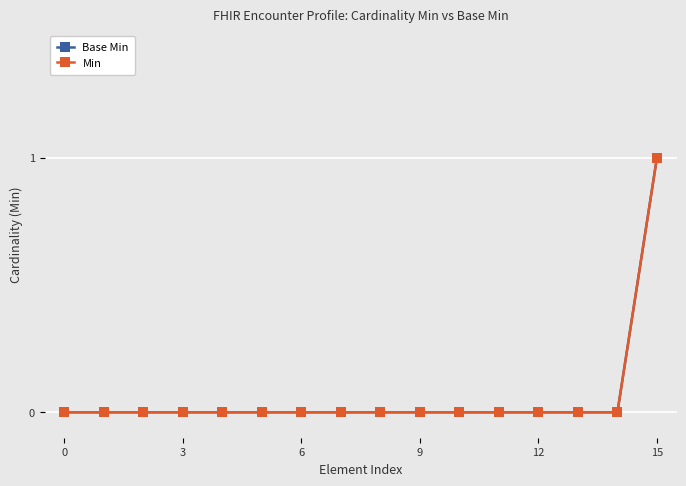

What is the maximum value for Base Min?

1